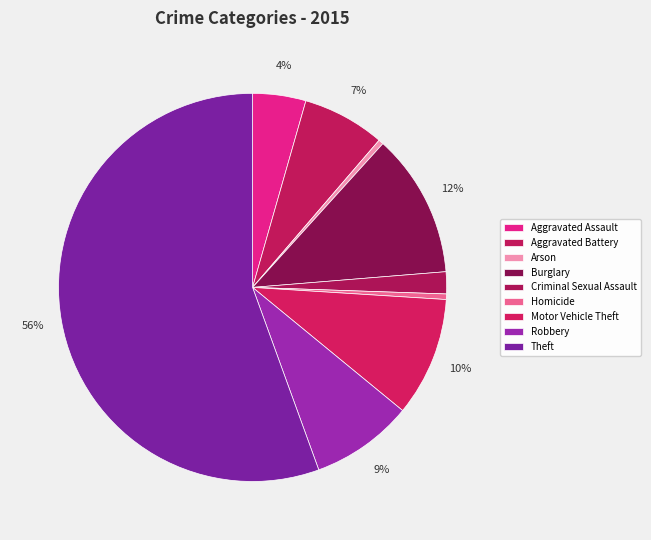

How many segments does this pie chart have?

9